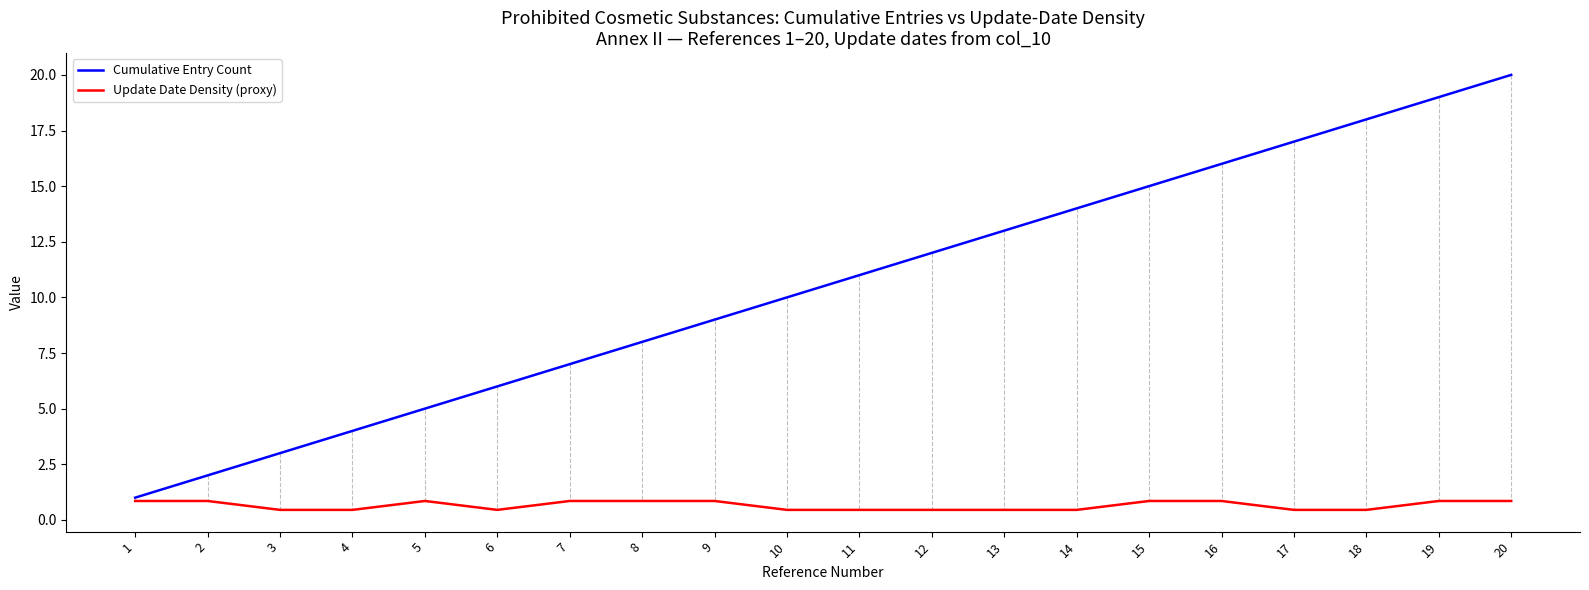

Which series changed the most between 13 and 16?

Cumulative Entry Count